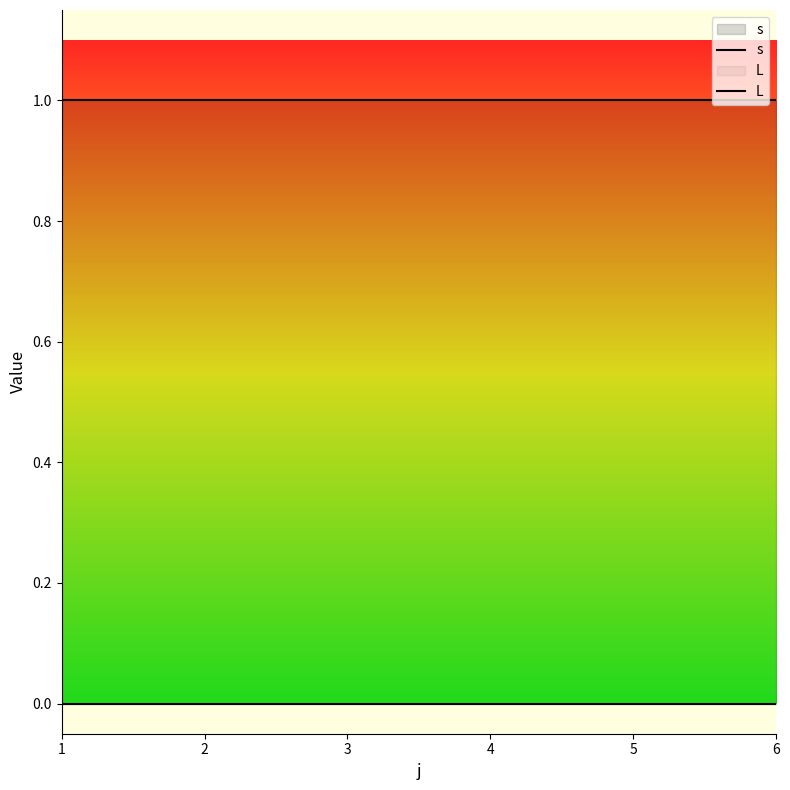

True or false: s has a value of 1 at 2.

False